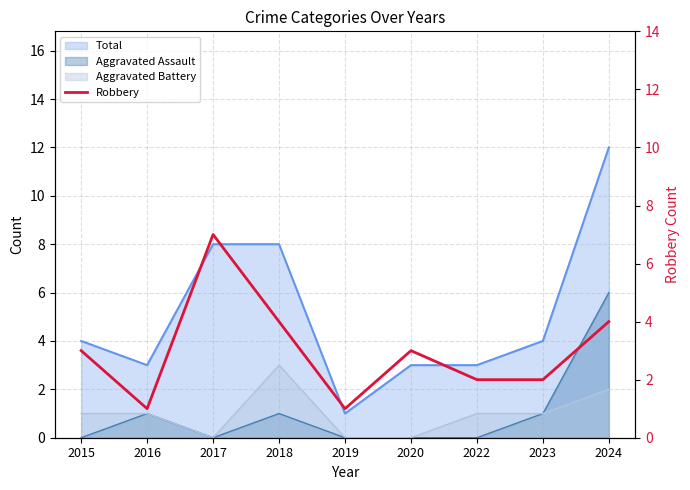

How many points are lower than both their immediate neighbors (excluding endpoints)?

2